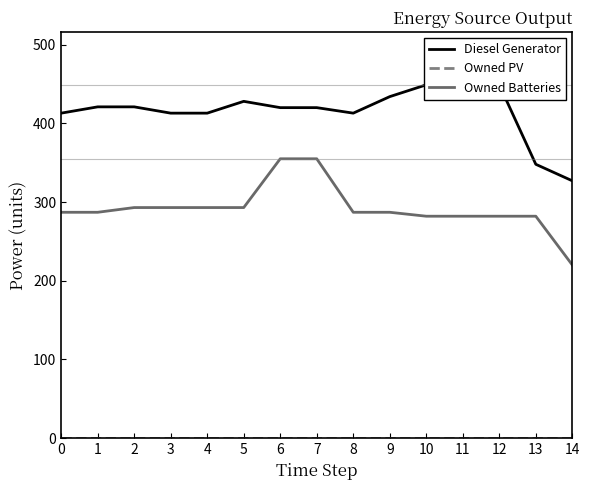

Where is the first local maximum for Diesel Generator?

5